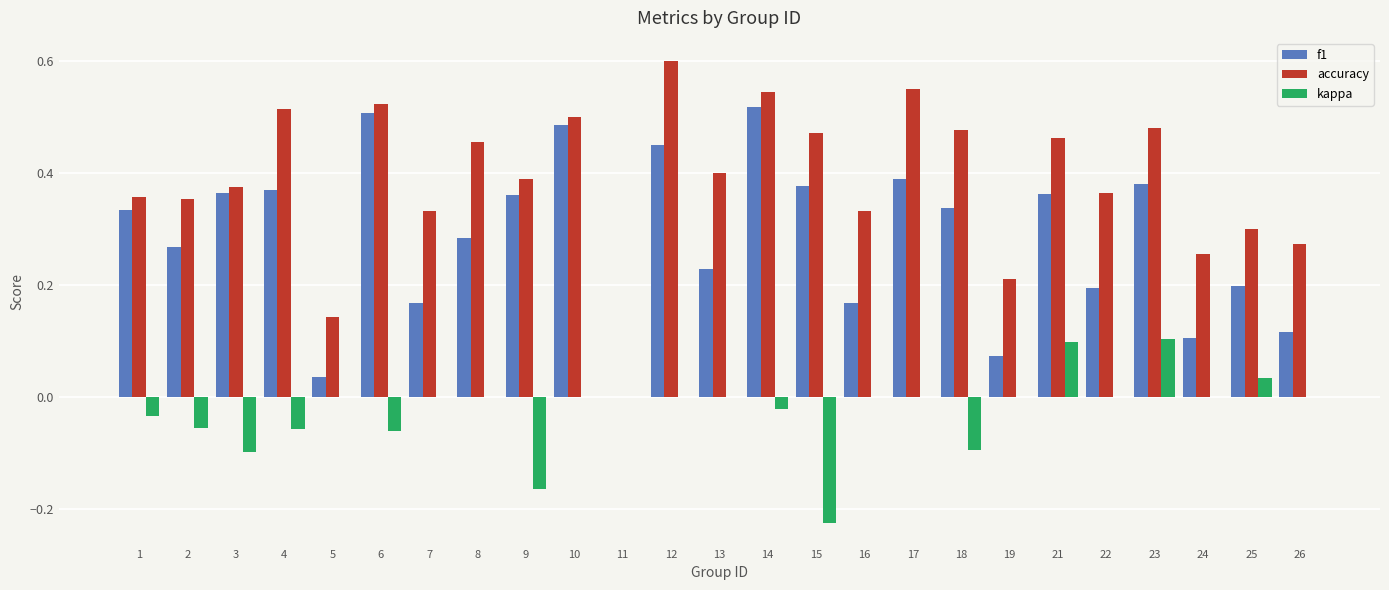

Which series changed the most between 10 and 25?

f1